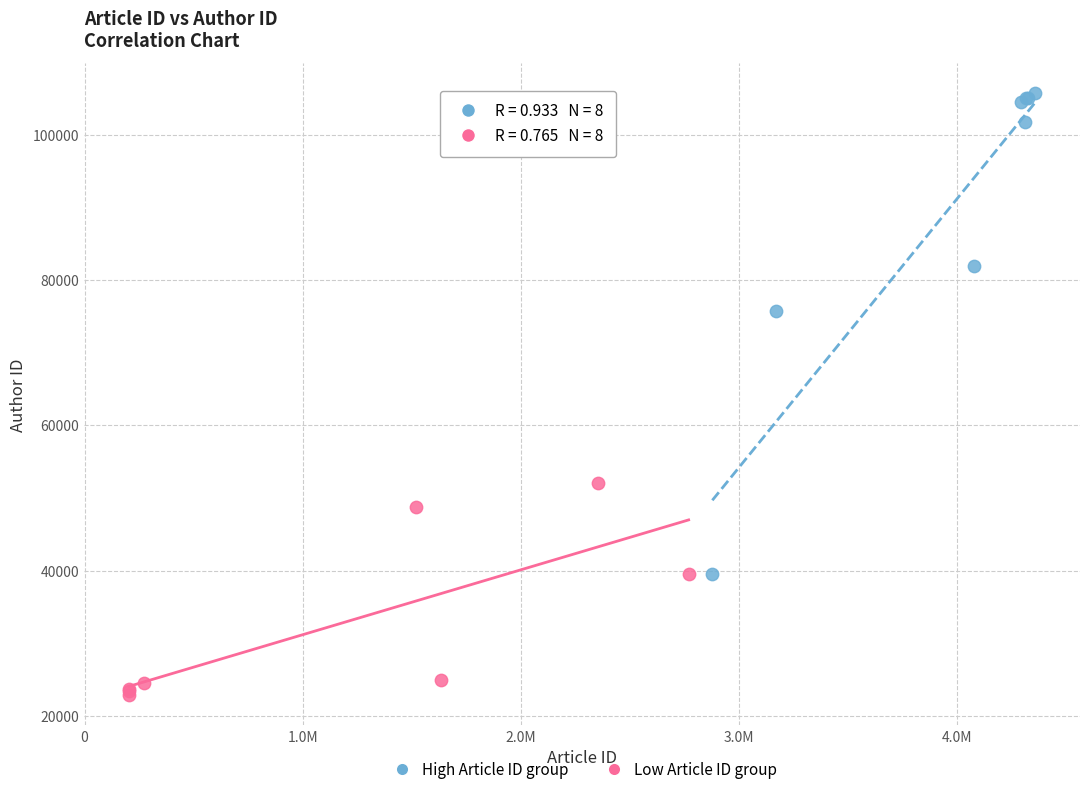

Which series reaches the maximum Y coordinate?

High Article ID group